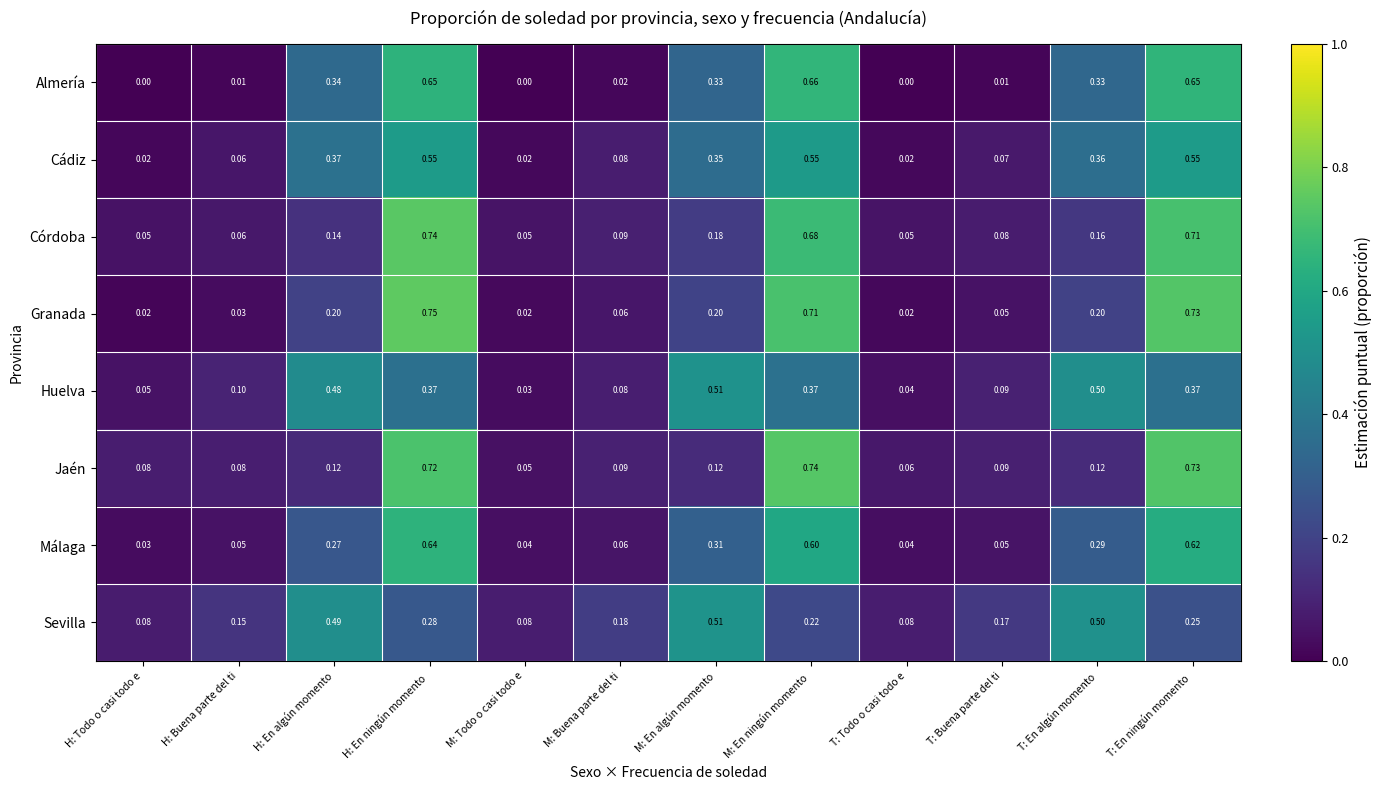

Which series changed the most between T: En algún momento and T: En ningún momento ?

Jaén